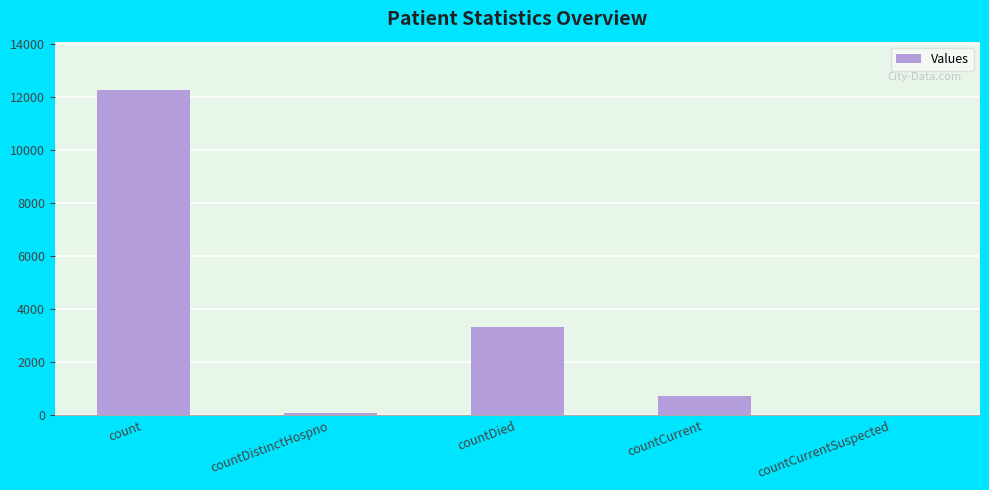

Reading right to left, extract all data points from this chart.

0	712	3312	78	12259